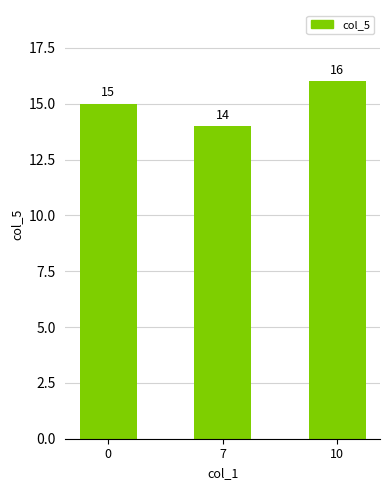

What is the change in value from 0 to 10?

+1